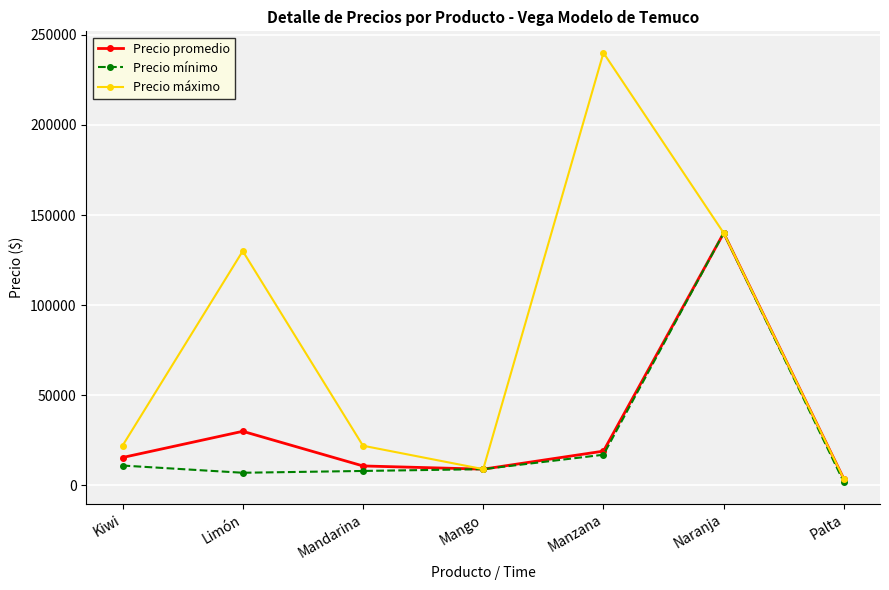

Rank the series at Limón from highest to lowest value.

Precio máximo, Precio promedio, Precio mínimo